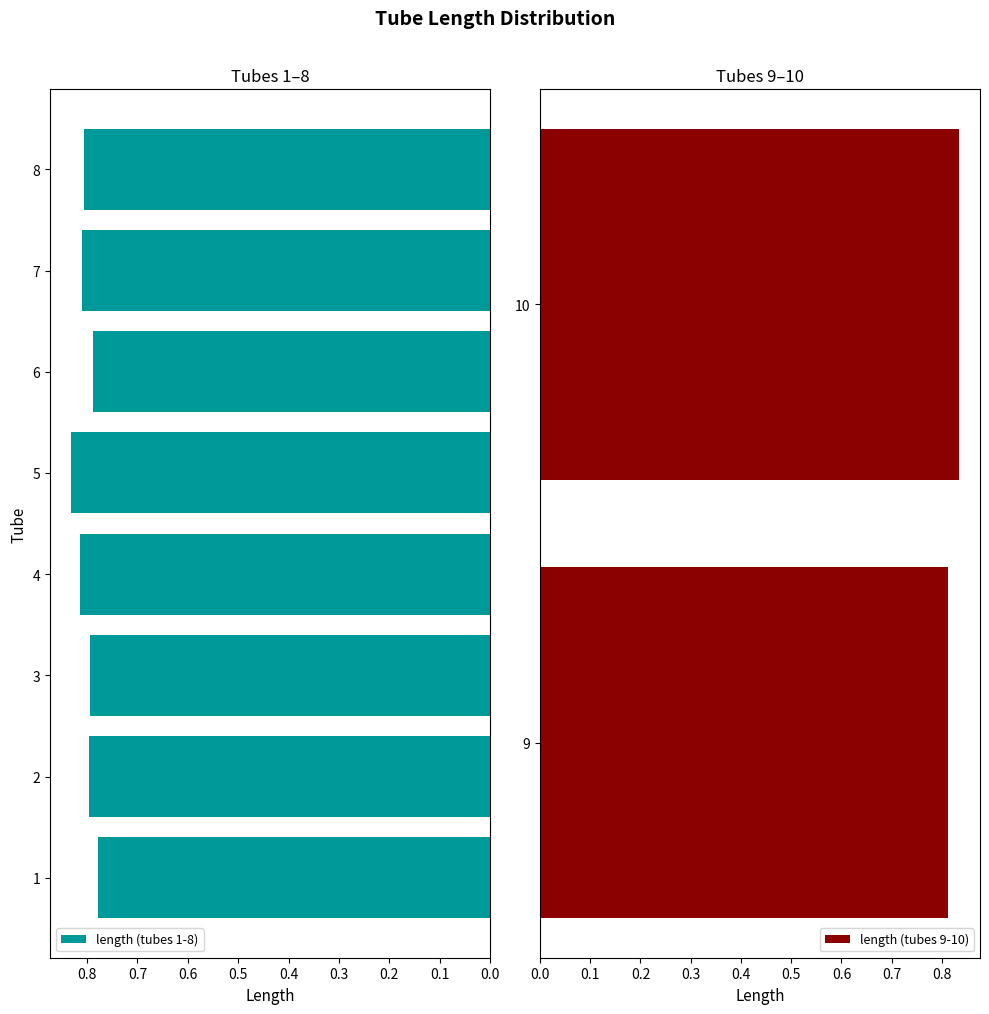

What is the value of the 1st bar from the left?

0.8